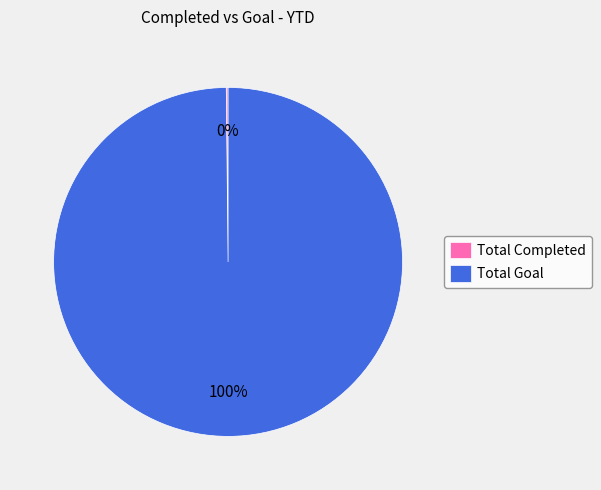

Does any single category account for the majority?

Yes